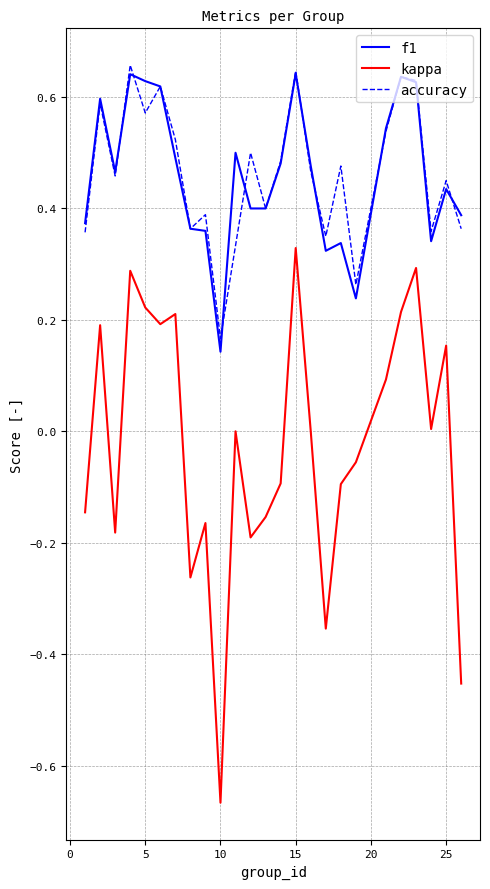

True or false: f1 and kappa intersect in this chart.

False